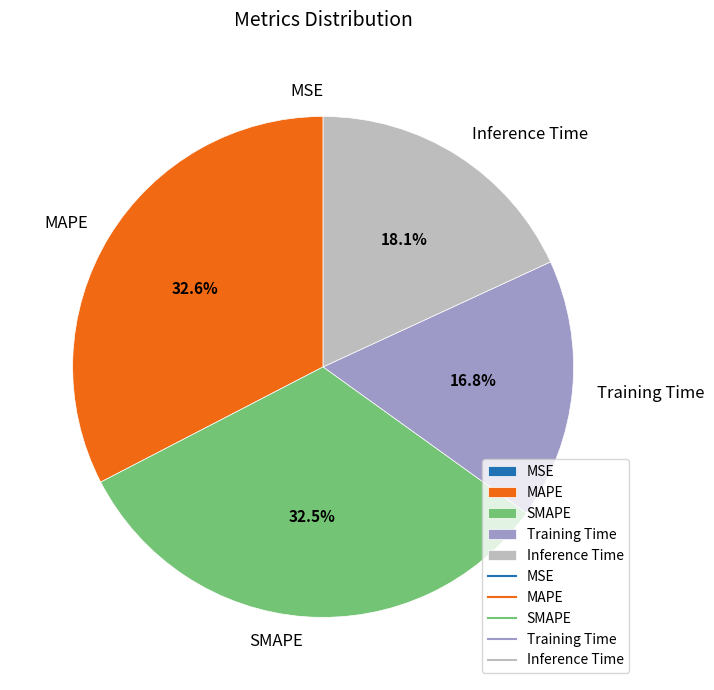

What portion of the pie excludes MAPE?

67.4%